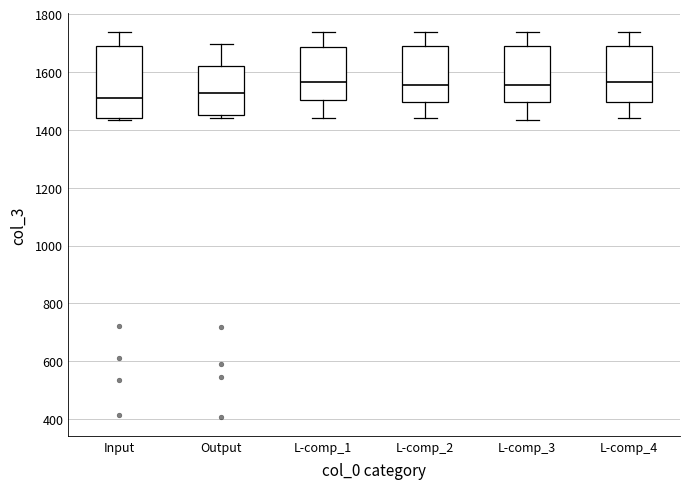

Reading left to right, read every box against the y-axis: the position of its median line, the range the box covers, and the ends of its whiskers. The values are not printed on the chart, so give them approximately, as read against the axis.

Input: median 1500, box 1440 to 1680, whiskers 1440 (just below the box's lower edge) to 1740
Output: median 1520, box 1460 to 1620, whiskers 1440 to 1700
L-comp_1: median 1560, box 1500 to 1680, whiskers 1440 to 1740
L-comp_2: median 1560, box 1500 to 1680, whiskers 1440 to 1740
L-comp_3: median 1560, box 1500 to 1680, whiskers 1440 to 1740
L-comp_4: median 1560, box 1500 to 1680, whiskers 1440 to 1740